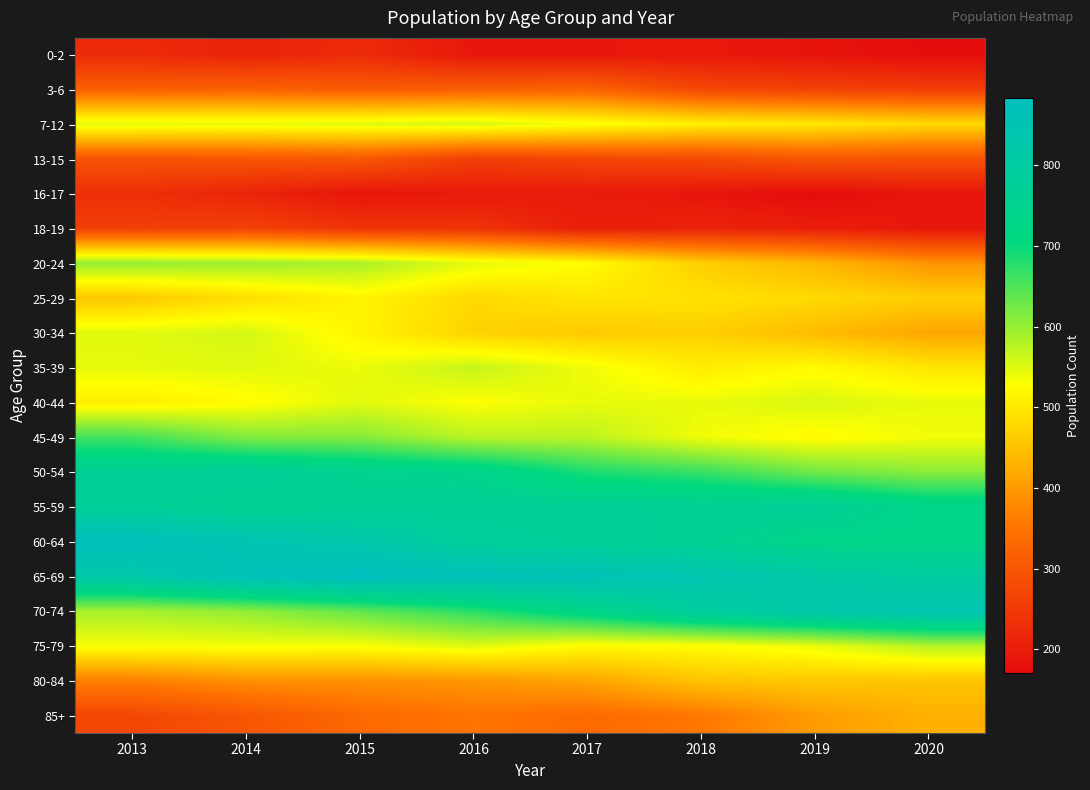

Count the number of data series in this chart.

20